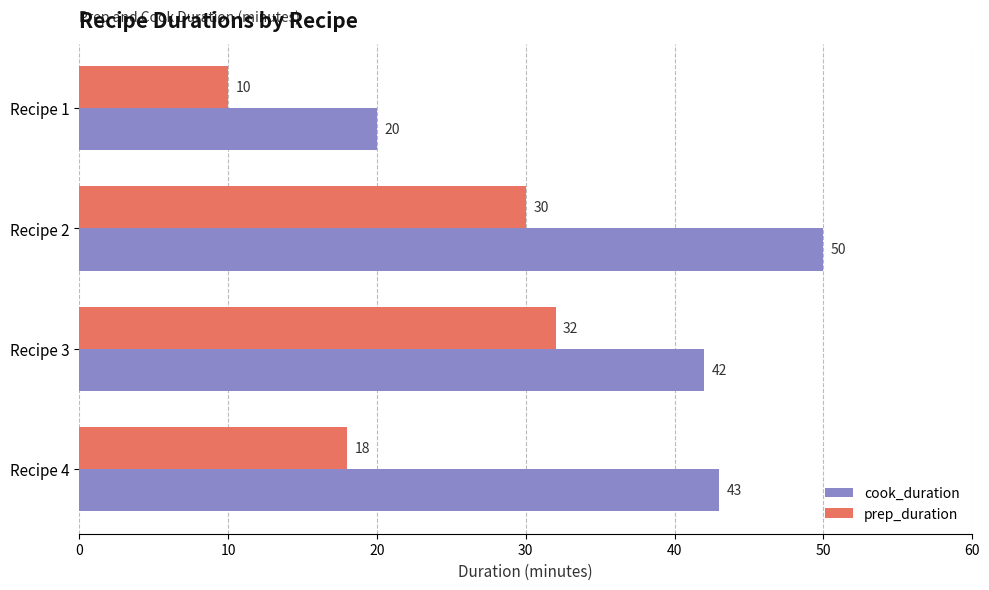

What is the difference between the maximum and second lowest values in the prep_duration series?

14